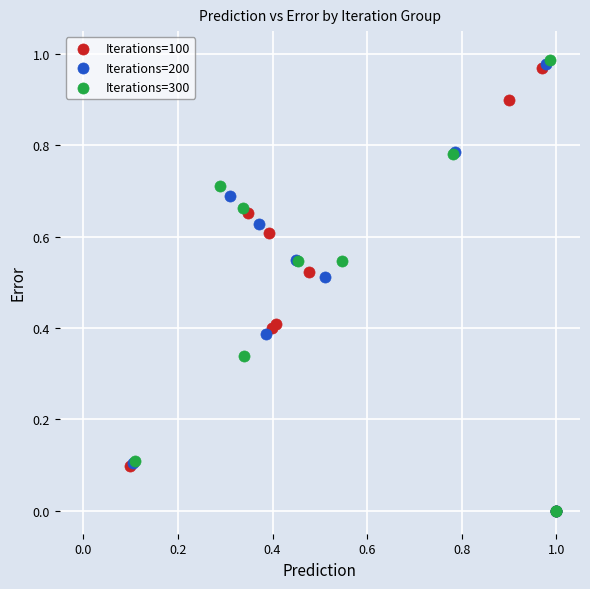

Which series has the largest Y range (max minus min)?

Iterations=300